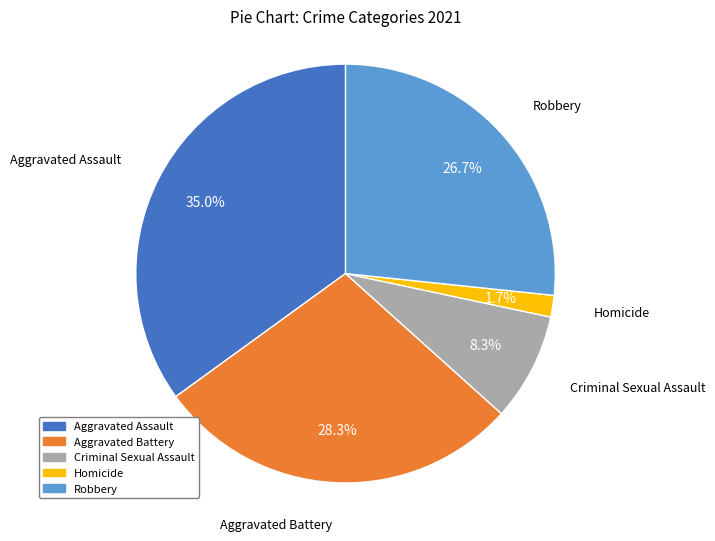

Which slice is the largest?

Aggravated Assault